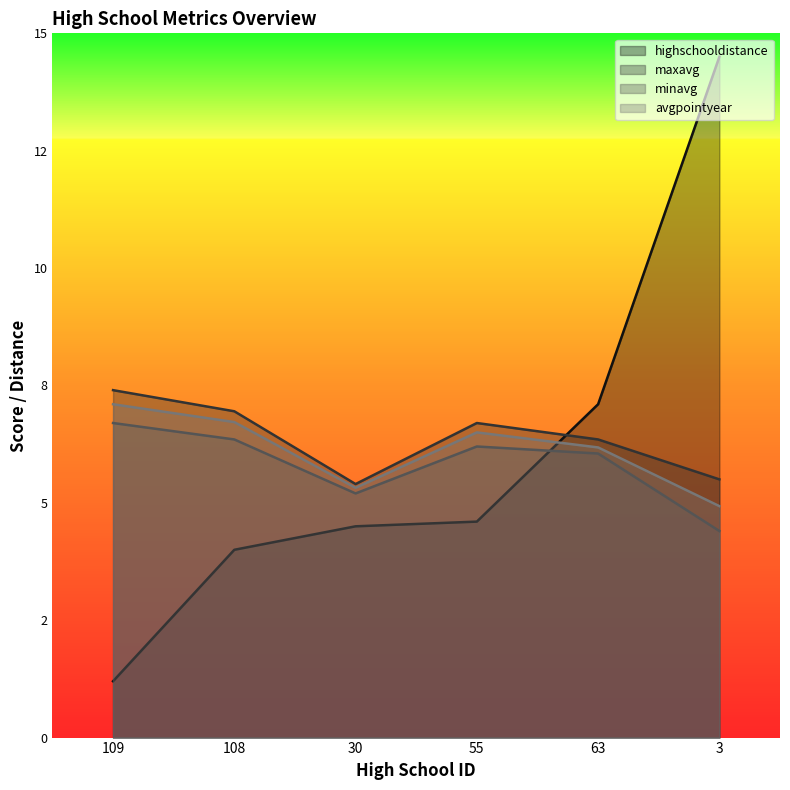

Reading left to right, extract all data points from this chart.

highschooldistance: 109=1.2	108=4.0	30=4.5	55=4.6	63=7.1	3=14.5
maxavg: 109=7.4	108=7.0	30=5.4	55=6.7	63=6.3	3=5.5
minavg: 109=6.7	108=6.3	30=5.2	55=6.2	63=6.0	3=4.4
avgpointyear: 109=7.1	108=6.7	30=5.3	55=6.5	63=6.2	3=4.9